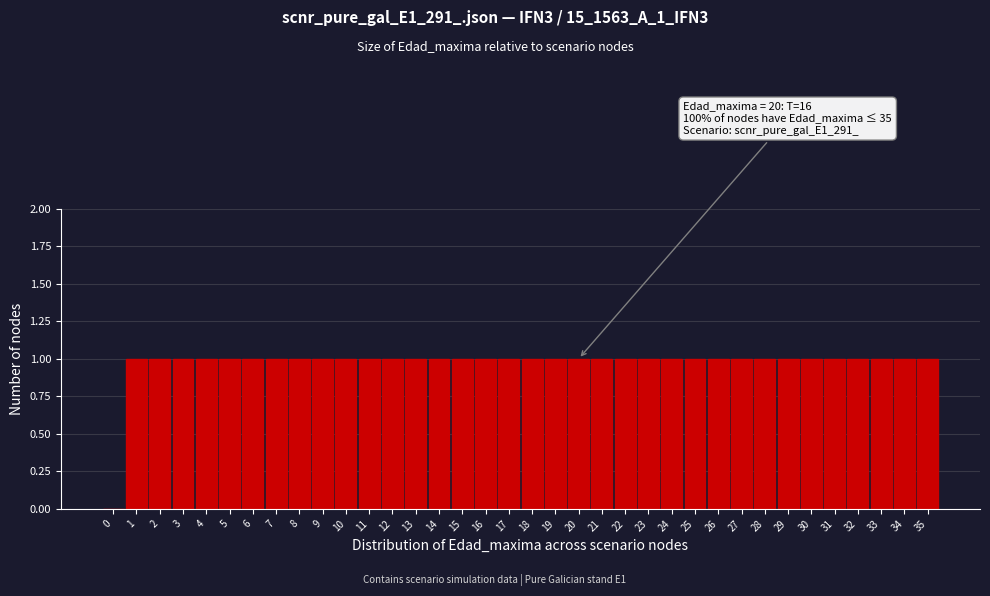

What is the ratio of the value at 29 to the value at 18?

1.0